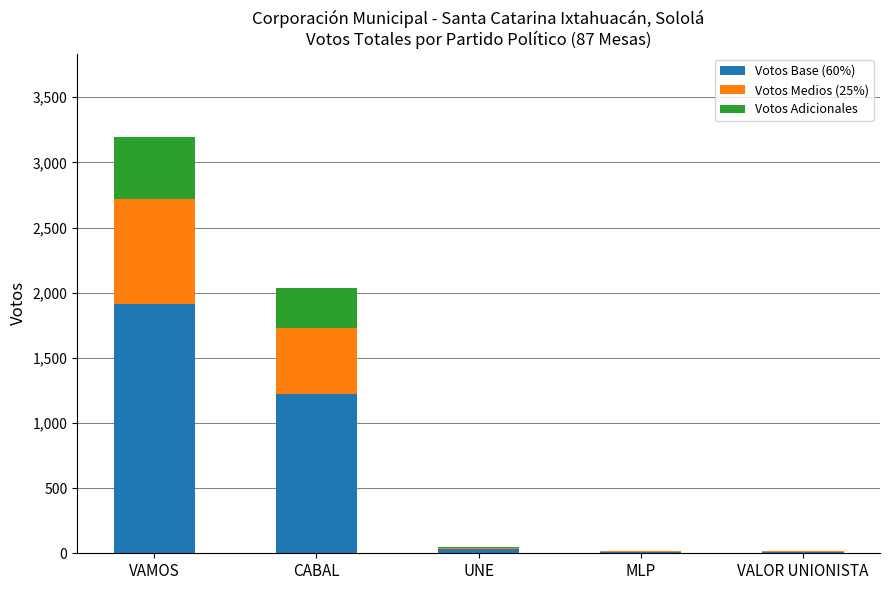

At which category is the sum across all series the highest?

VAMOS